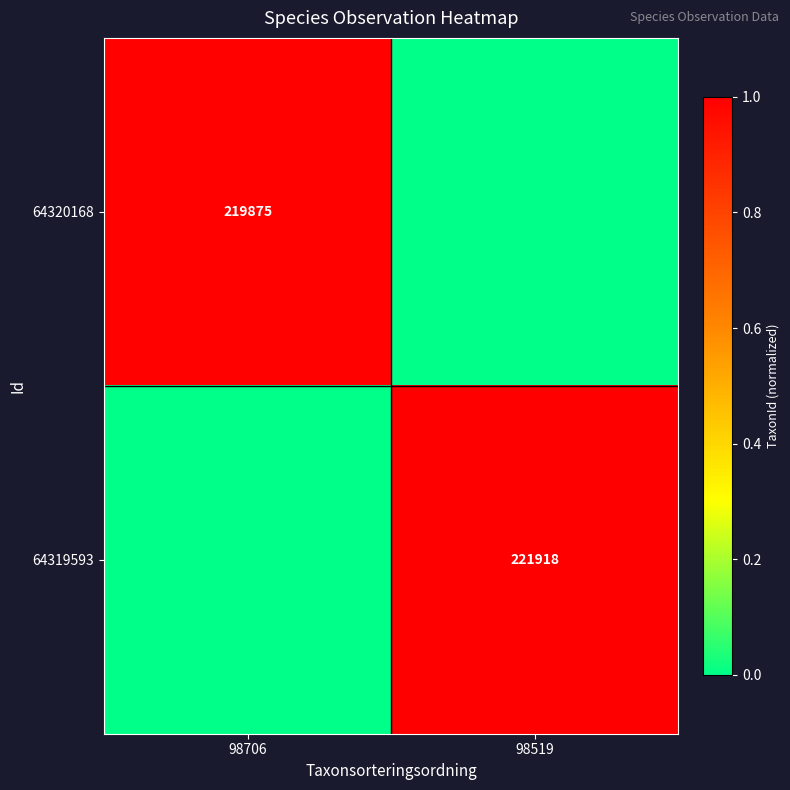

Is the value of 64319593 at 98519 greater than the value of 64320168 at 98706?

Yes